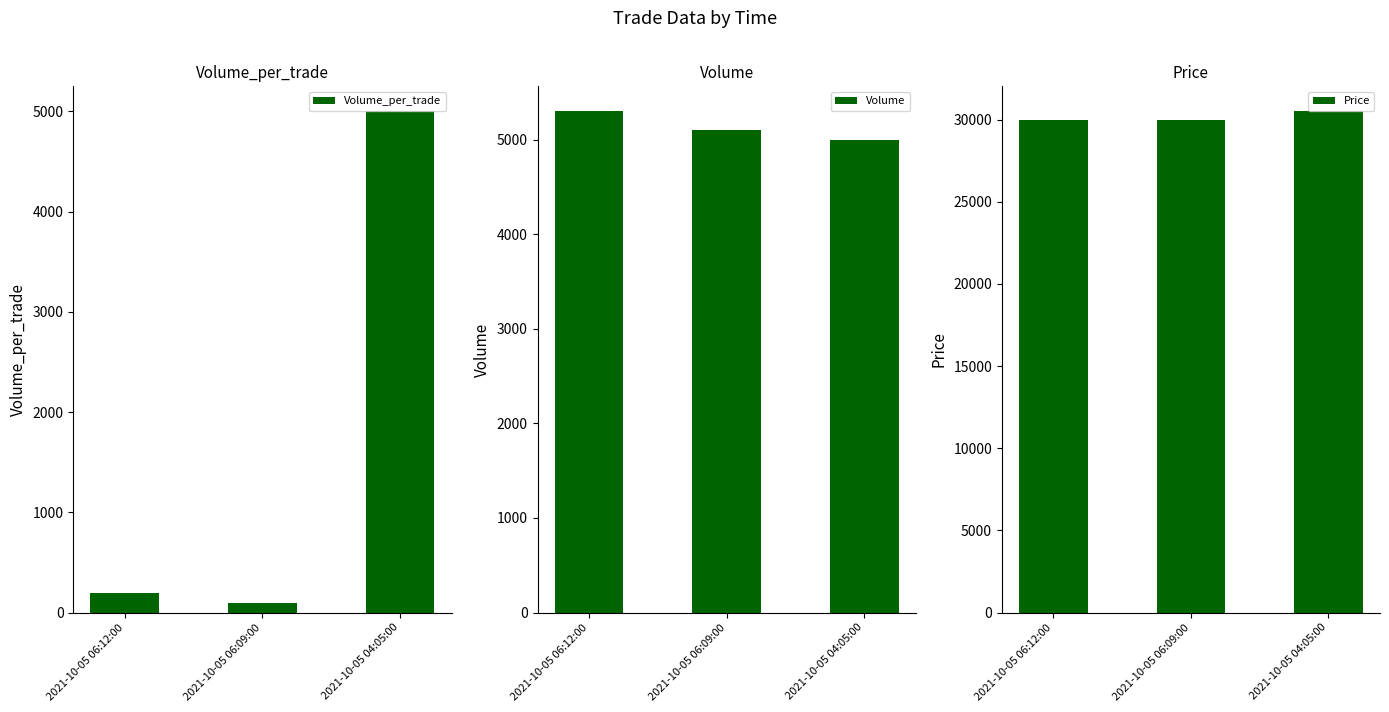

What is the label of the 3rd bar from the left?

2021-10-05 04:05:00